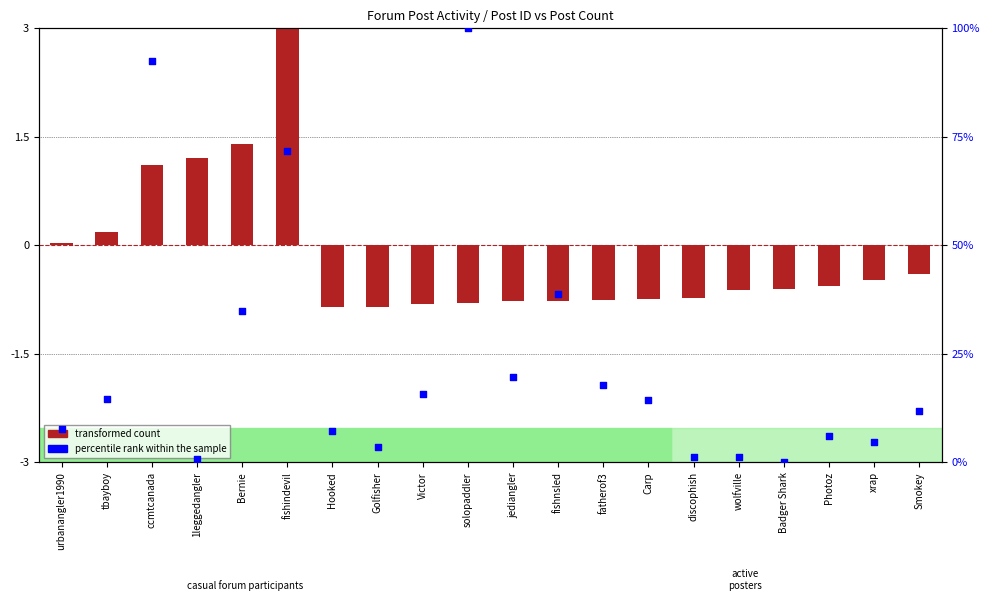

At how many categories does at least one series exceed 23?

5